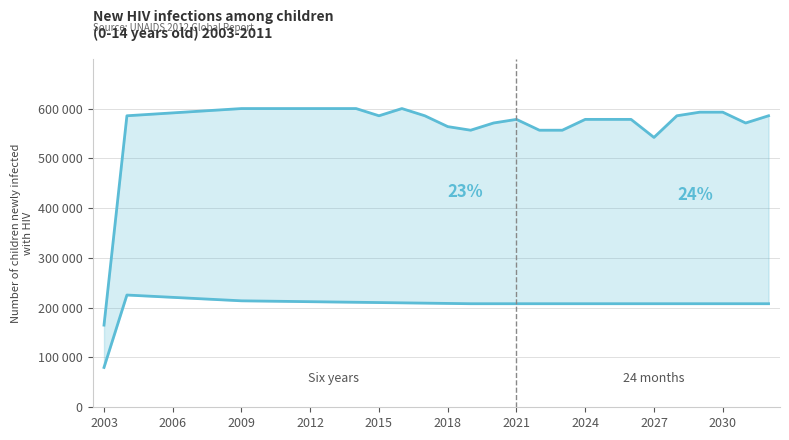

List the series in order of their overall mean, highest first.

Upper bound, Lower bound